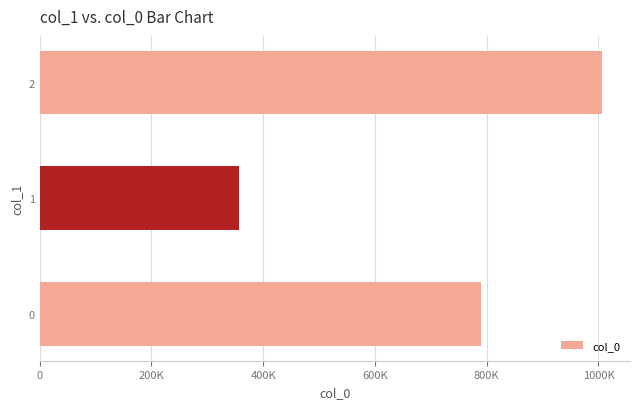

What is the difference between the maximum and minimum values?

649870